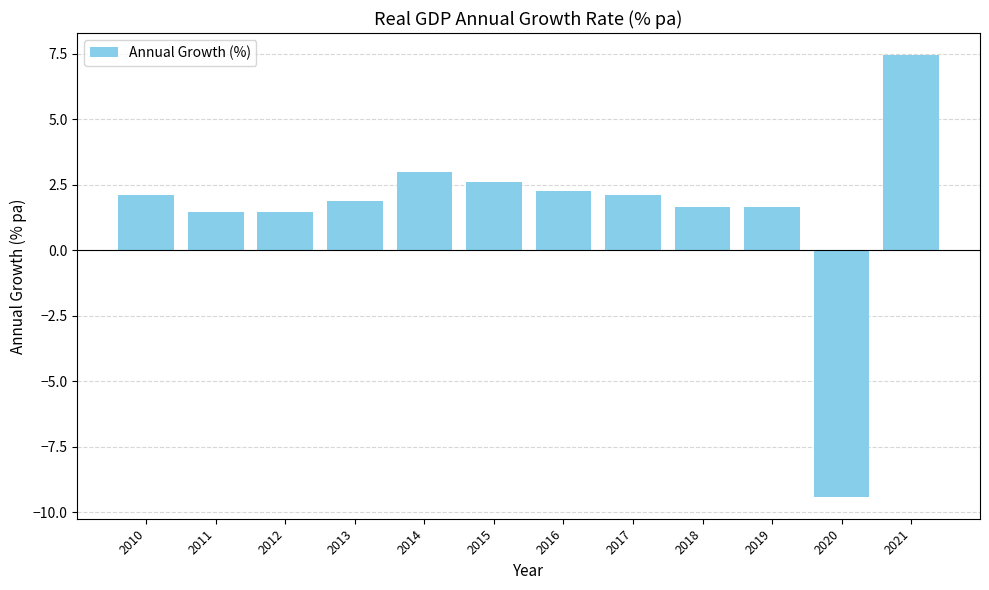

Reading left to right, extract all data points from this chart.

2.1	1.5	1.5	1.9	3.0	2.6	2.3	2.1	1.7	1.7	-9.4	7.5